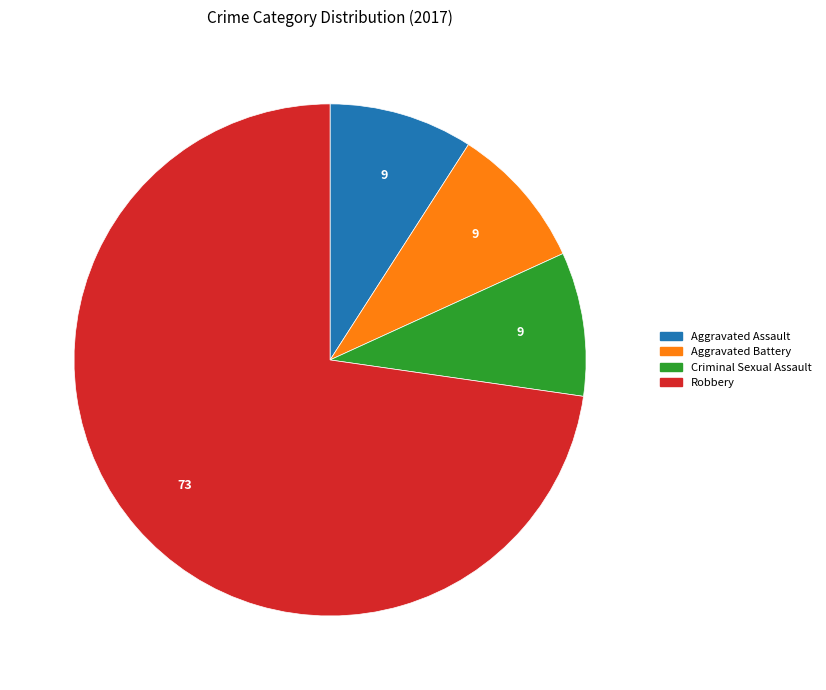

Which slice represents more than half of the pie?

Robbery